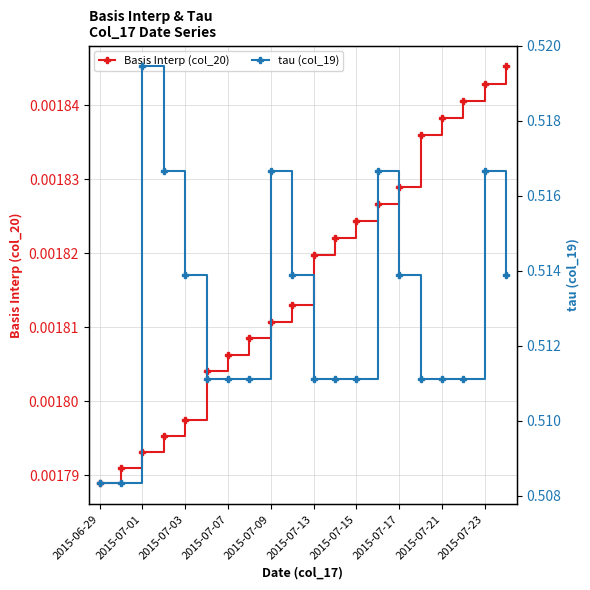

True or false: tau (col_19) has more than 1 points higher than both neighbors.

True